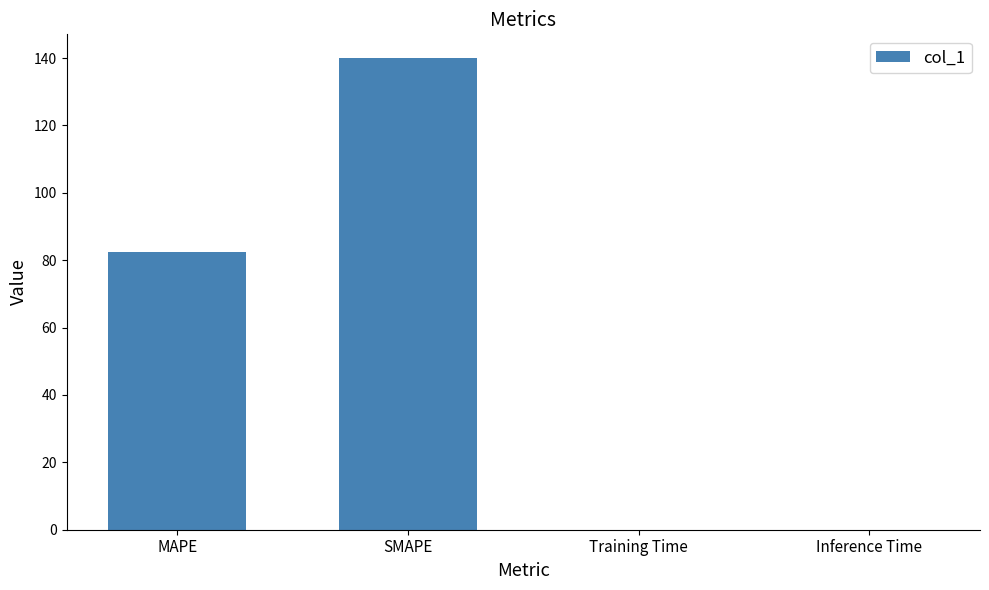

True or false: the data shows 0.0 at Training Time.

True